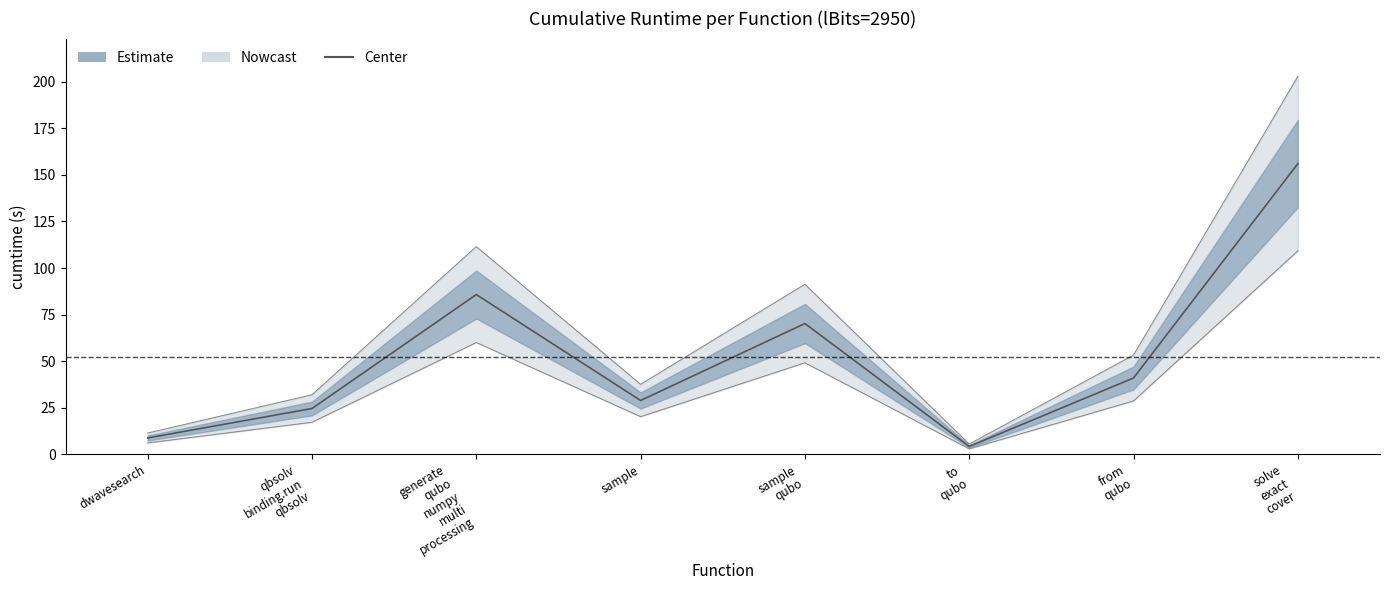

The chart shows a value of 2.9 at dwavesearch. True or false?

False